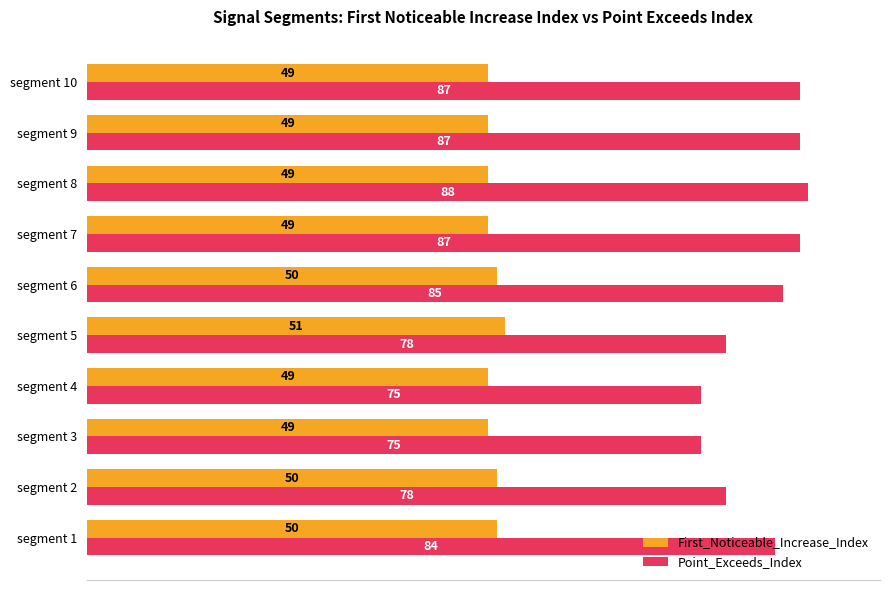

What are all the series names shown in the legend?

First_Noticeable_Increase_Index, Point_Exceeds_Index